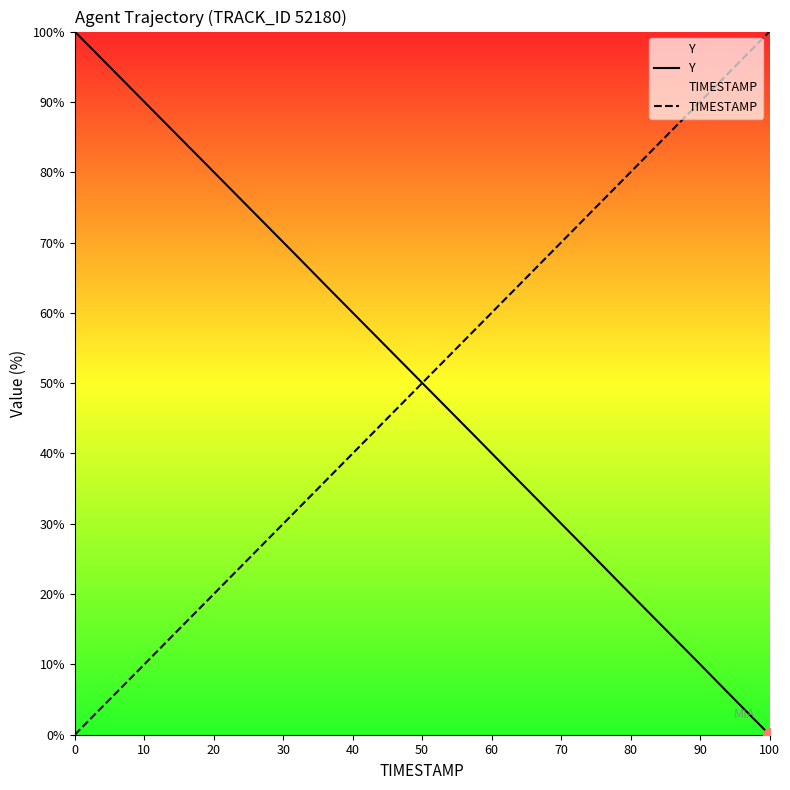

Which series ends up on top after the final intersection of TIMESTAMP and Y?

TIMESTAMP